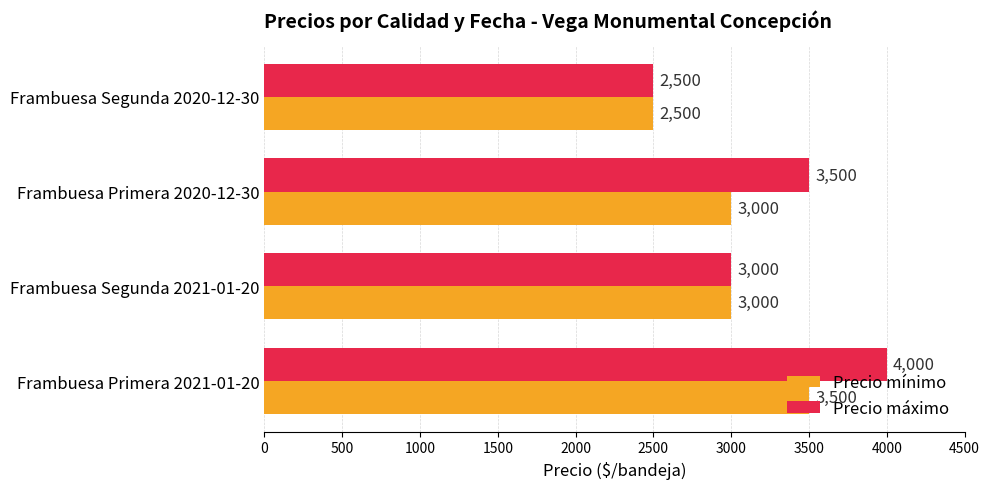

Is it true that Precio mínimo equals 3000 at Frambuesa Primera 2020-12-30?

True